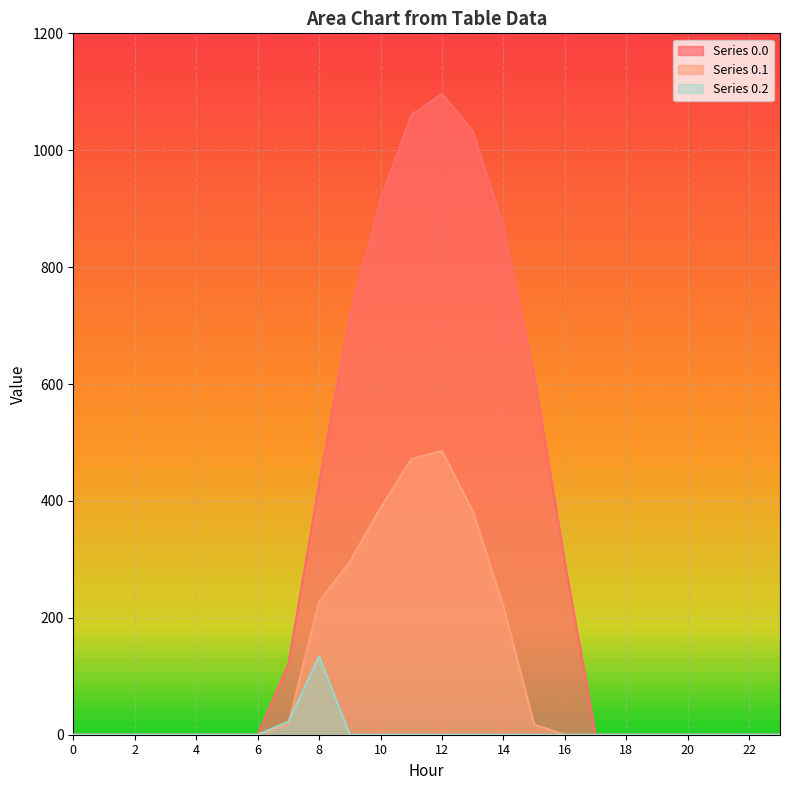

Reading right to left, what are all the values shown in this chart?

row_0.0: 0.0	0.0	0.0	0.0	0.0	0.0	0.0	294.5	615.9	870.6	1032.9	1096.7	1060.3	916.2	716.9	430.3	120.6	0.0	0.0	0.0	0.0	0.0	0.0	0.0
row_0.1: 0.0	0.0	0.0	0.0	0.0	0.0	0.0	0.0	17.3	219.2	382.7	485.4	471.7	388.1	295.9	227.5	17.7	0.0	0.0	0.0	0.0	0.0	0.0	0.0
row_0.2: 0.0	0.0	0.0	0.0	0.0	0.0	0.0	0.0	0.0	0.0	0.0	0.0	0.0	0.0	0.0	134.2	22.3	0.0	0.0	0.0	0.0	0.0	0.0	0.0